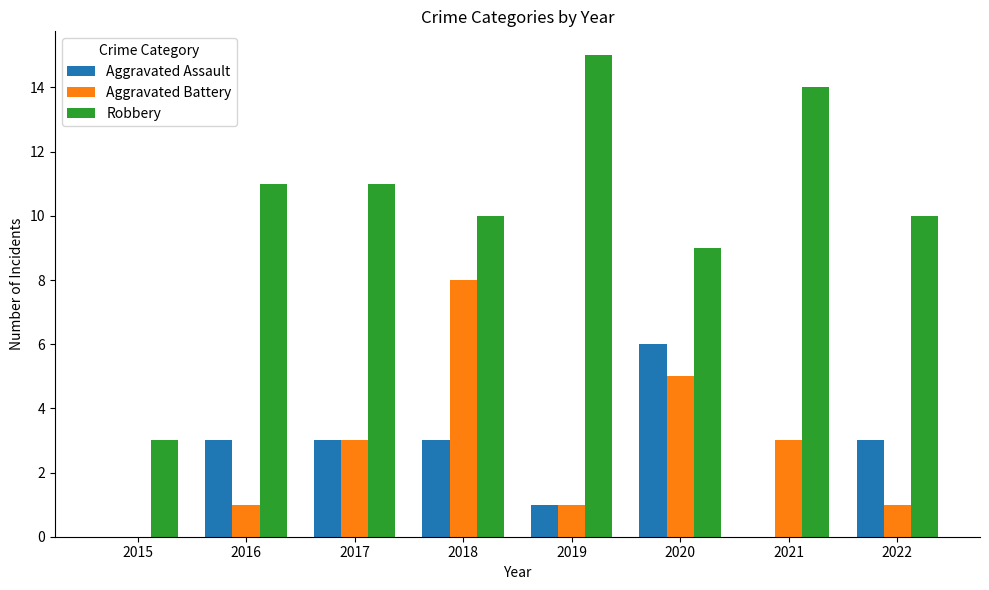

Between 2016 and 2018, which series saw the biggest shift?

Aggravated Battery